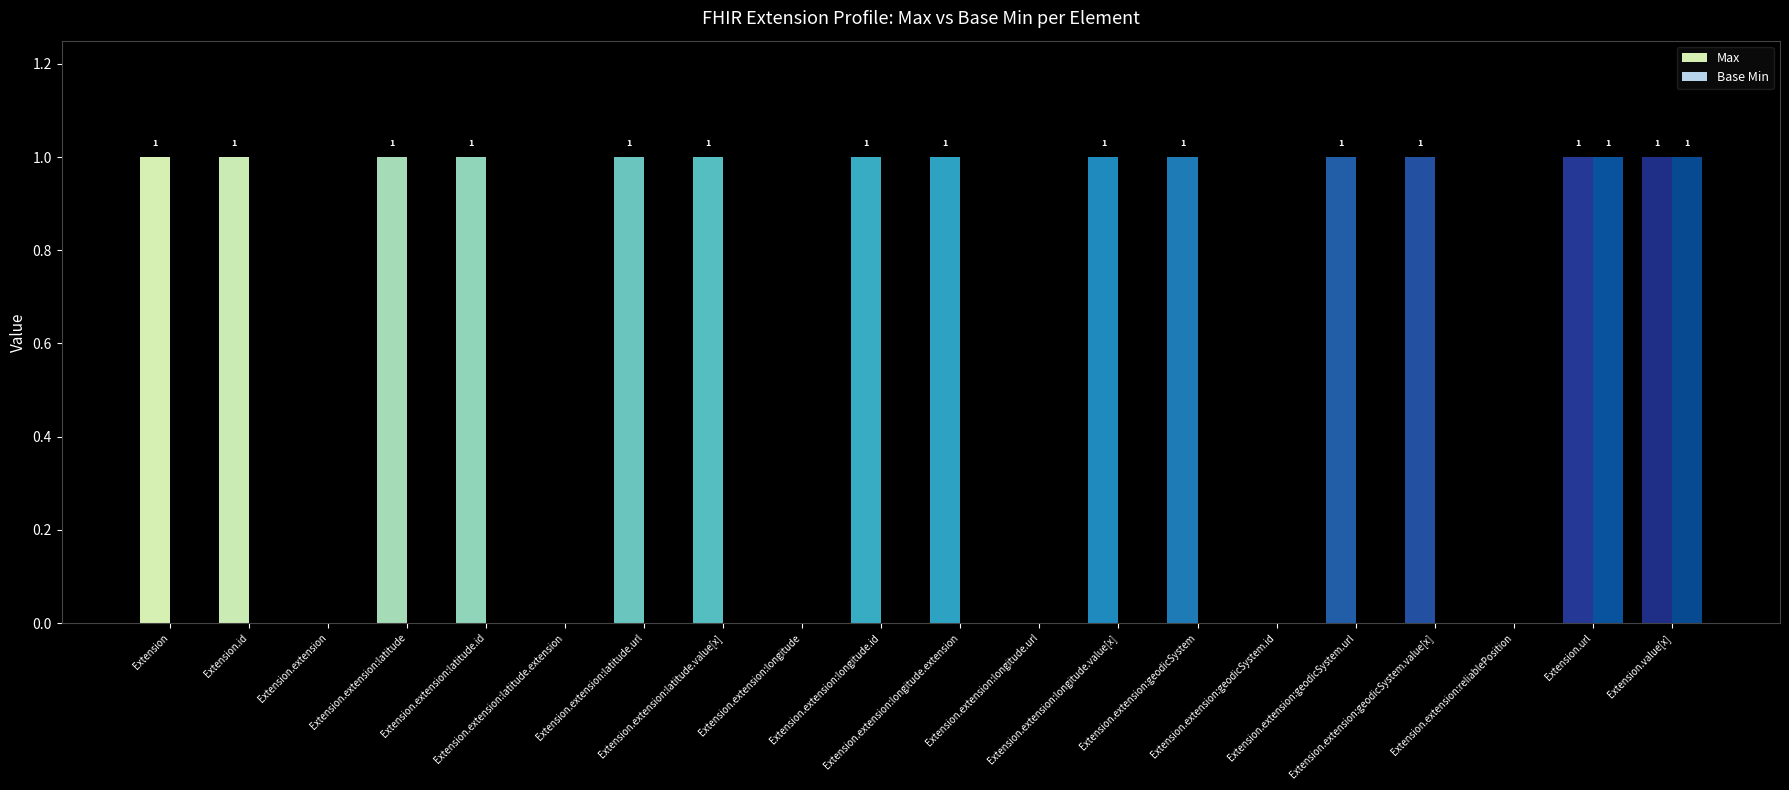

At which category is the sum across all series the highest?

Extension.url